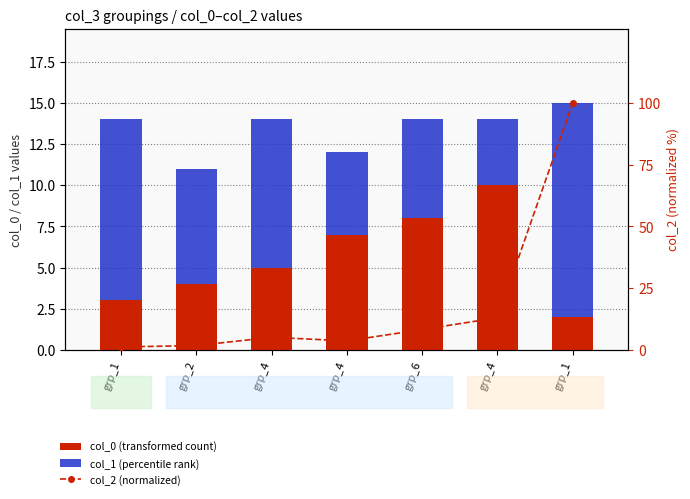

Is the value of col_0 (transformed count) at grp_4 greater than the value of col_1 (percentile rank) at grp_4?

No